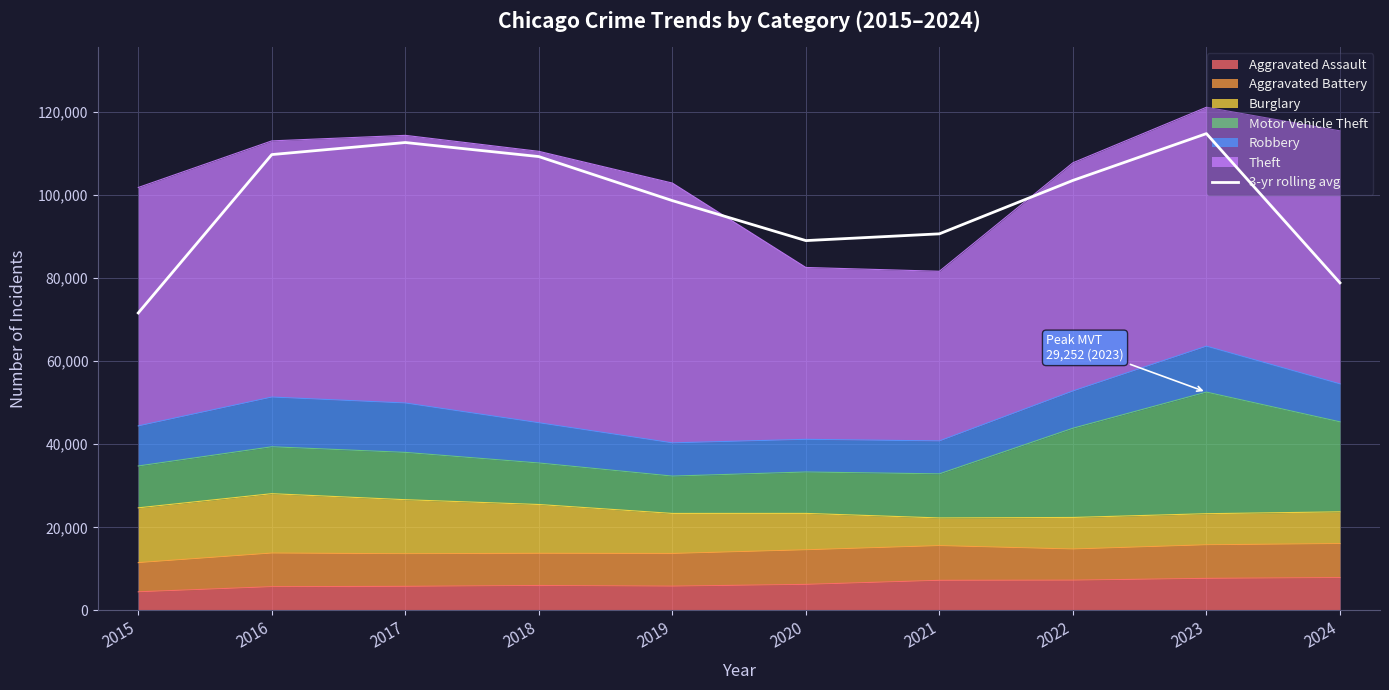

What is the smallest value displayed?

71565.3